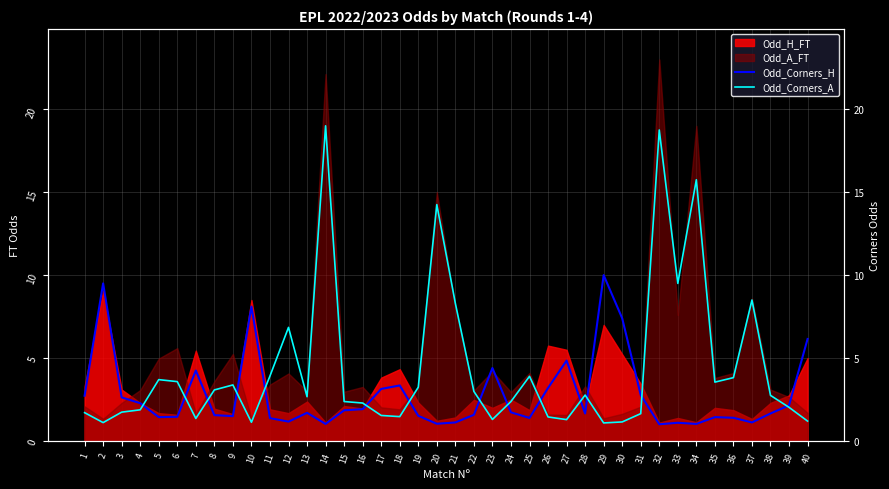

Between 17 and 3, which is larger?

17